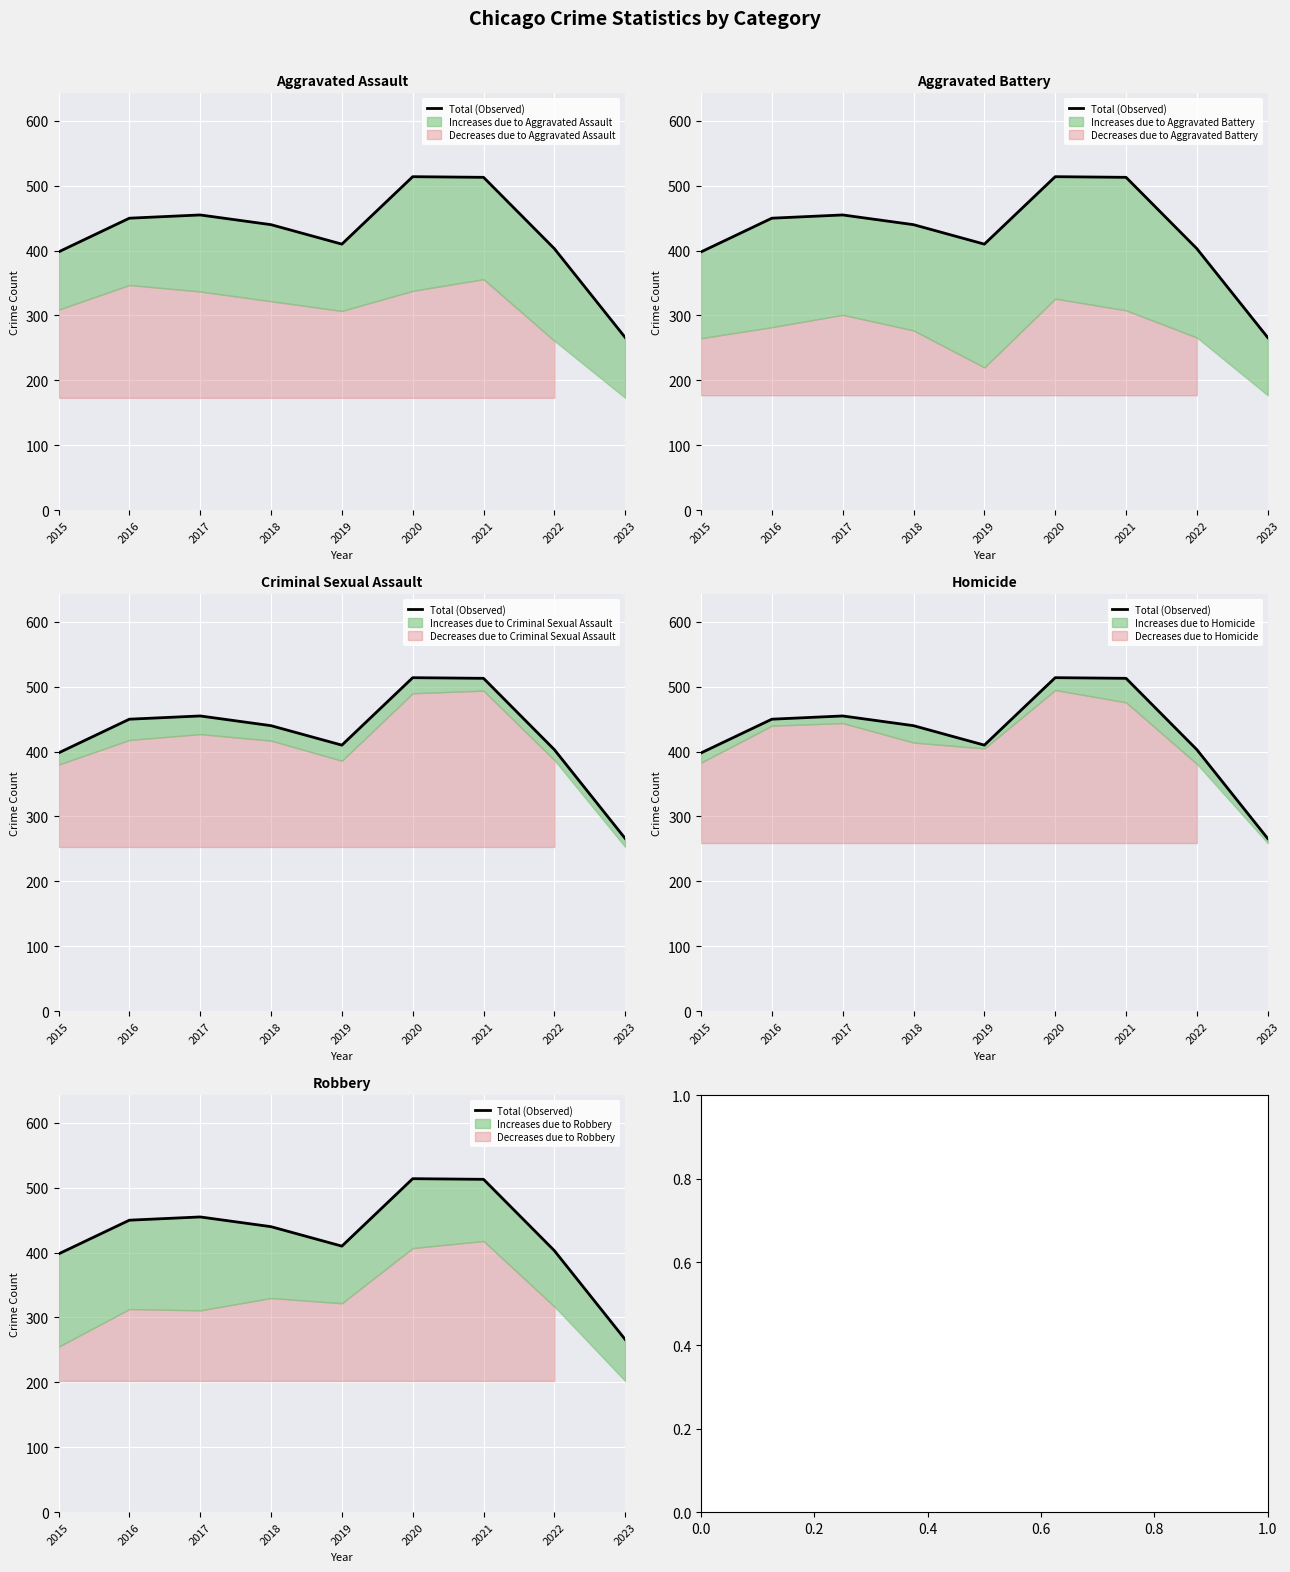

At which category does the chart reach its peak across all series?

2020